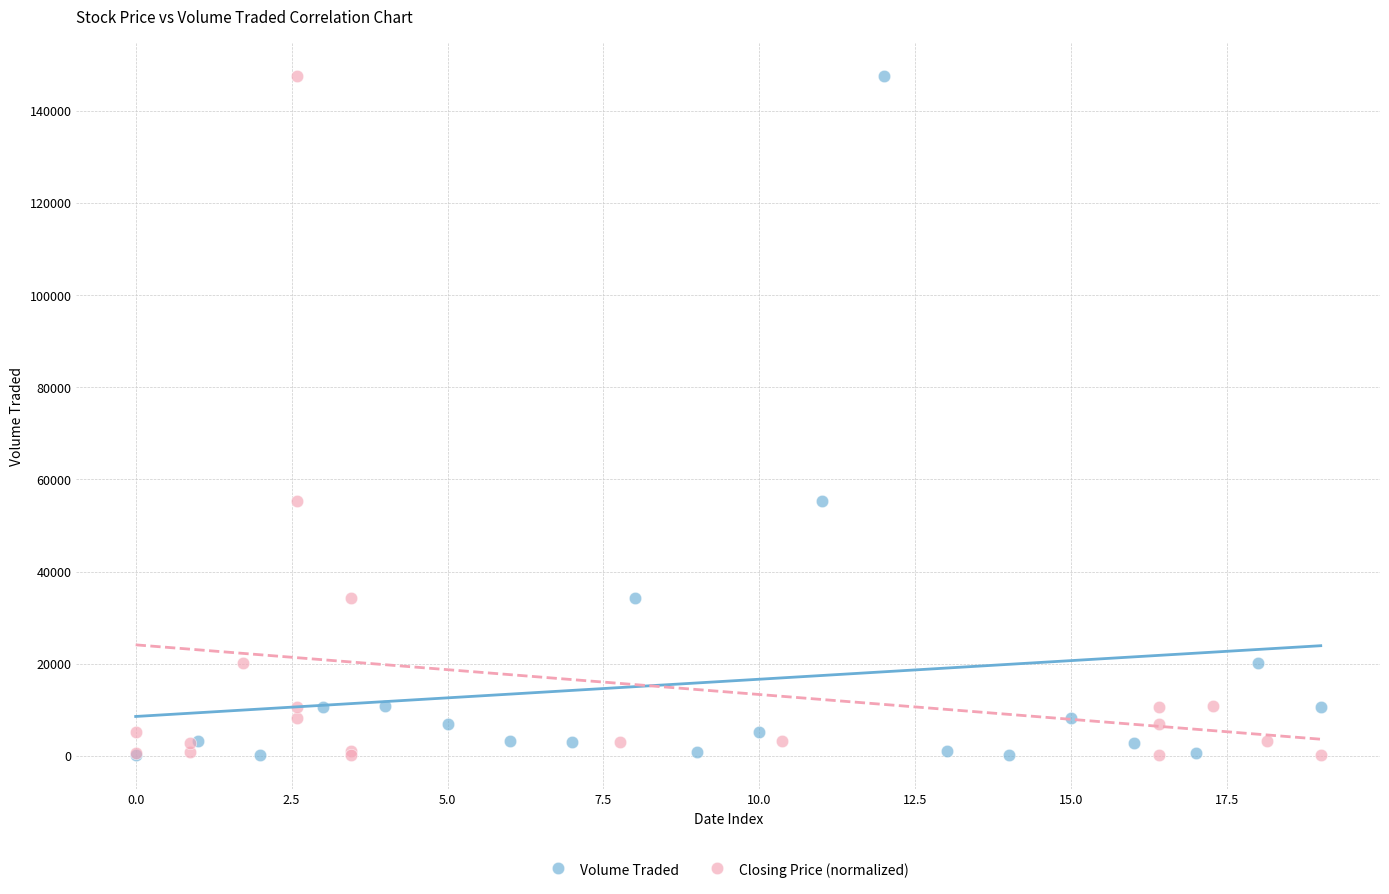

What are all the series names shown in the legend?

Volume Traded, Closing Price (normalized)